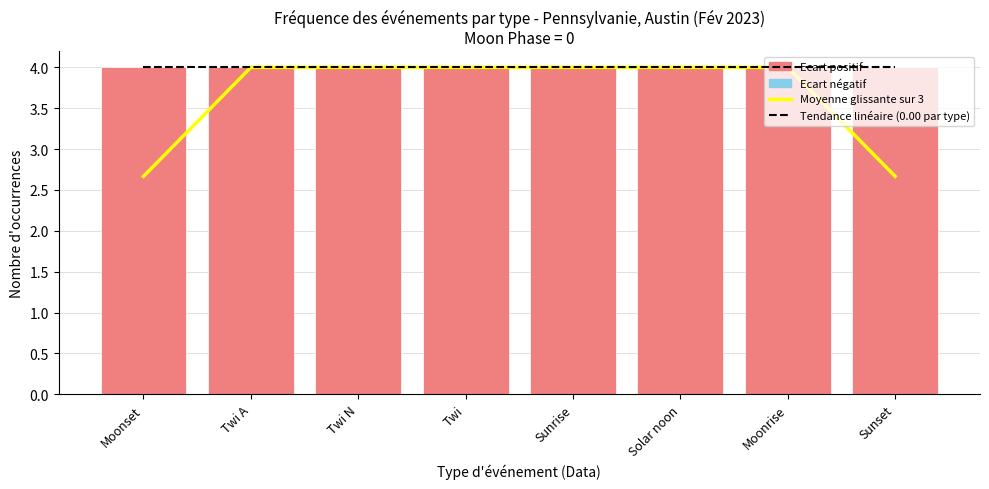

What position from the left is Twi N?

3